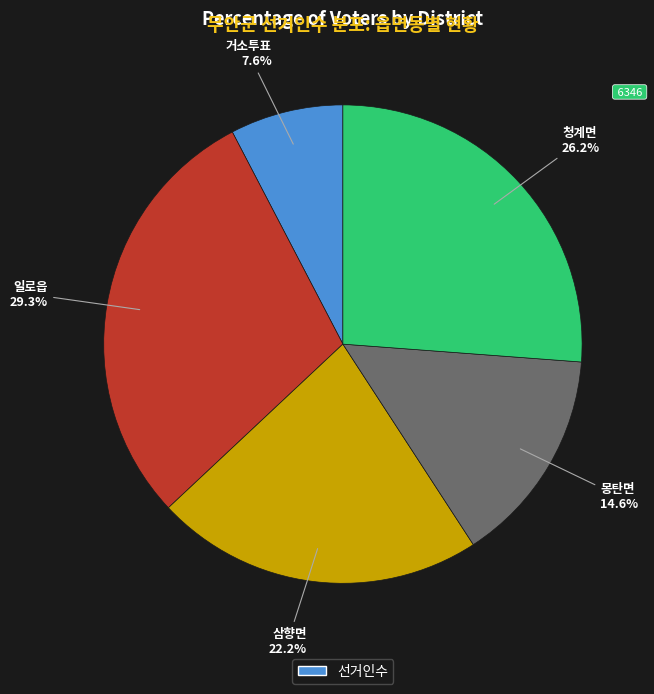

Is there a majority slice in this chart?

No